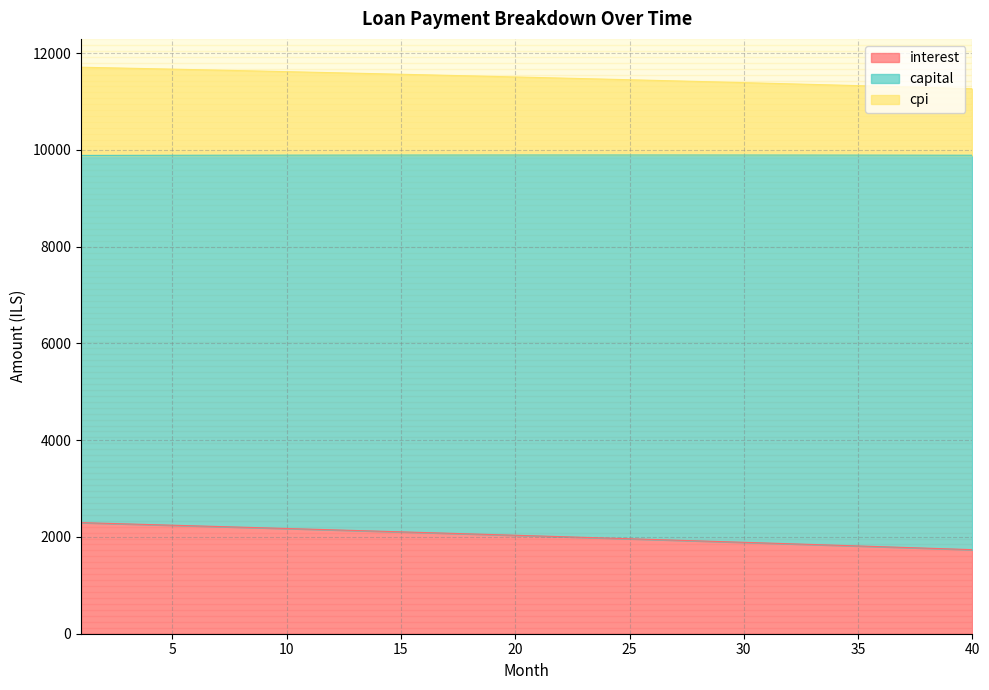

What is the value of the interest point at the 27th from the left?

1933.6